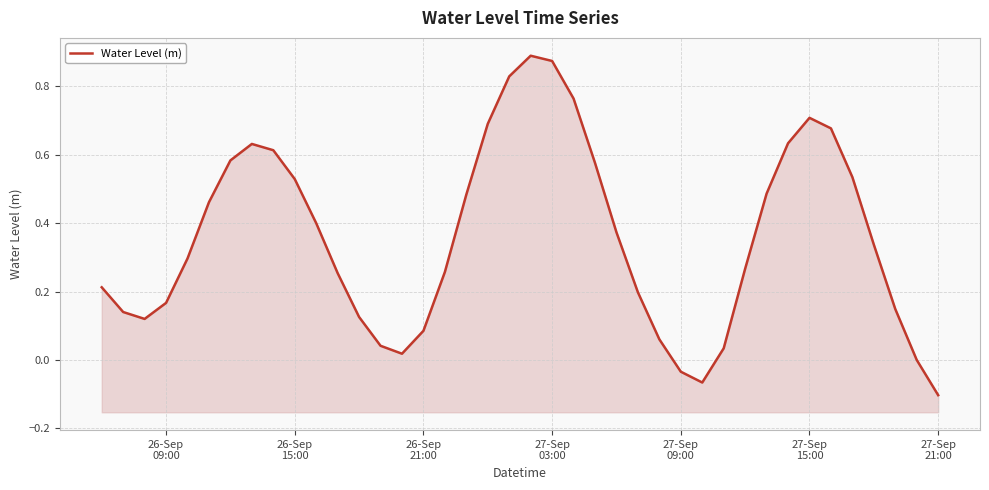

Does the chart display data point markers on the line(s)?

No